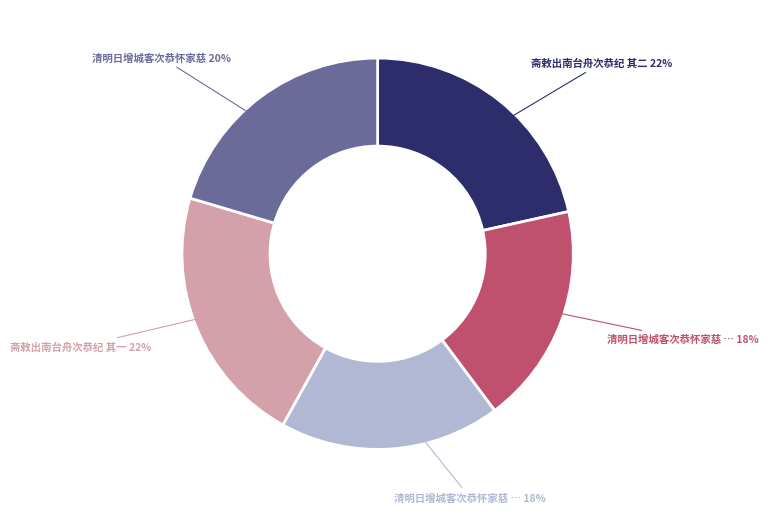

Is there any slice that represents more than half of the pie?

No